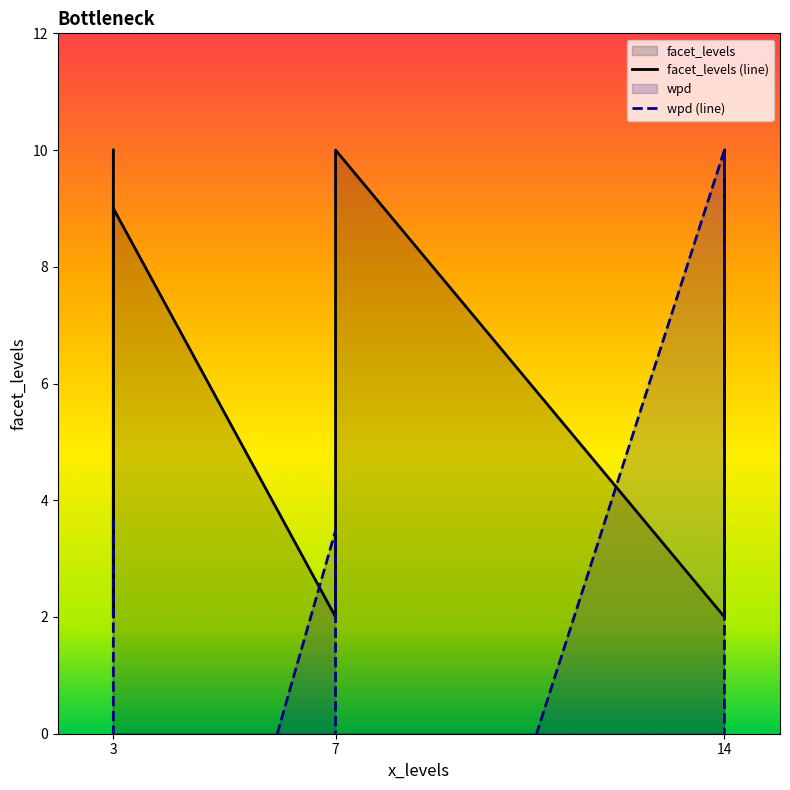

At which category does facet_levels reach its first local valley?

7